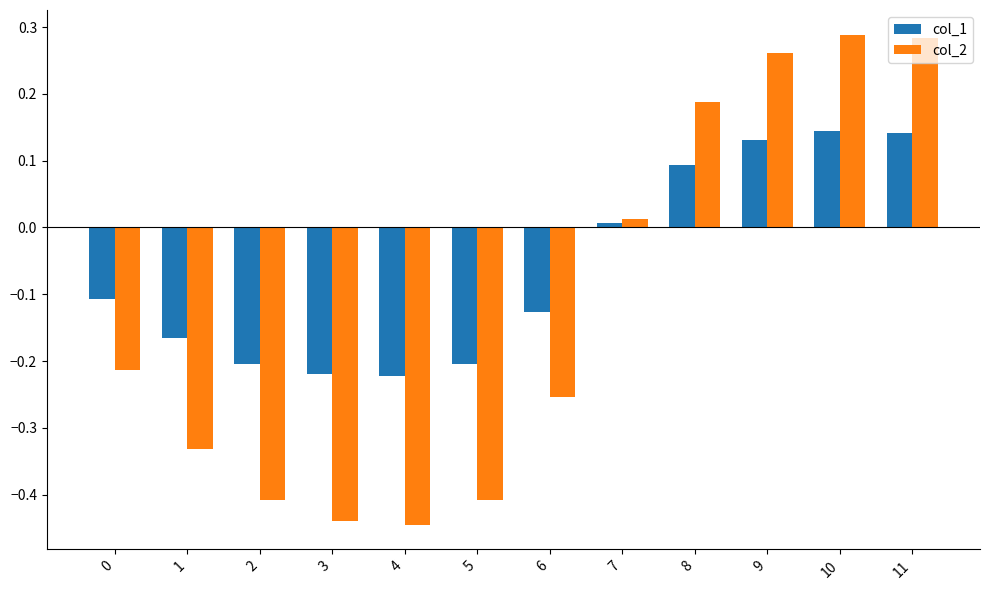

At 4, list the series in order from smallest to largest.

col_2, col_1